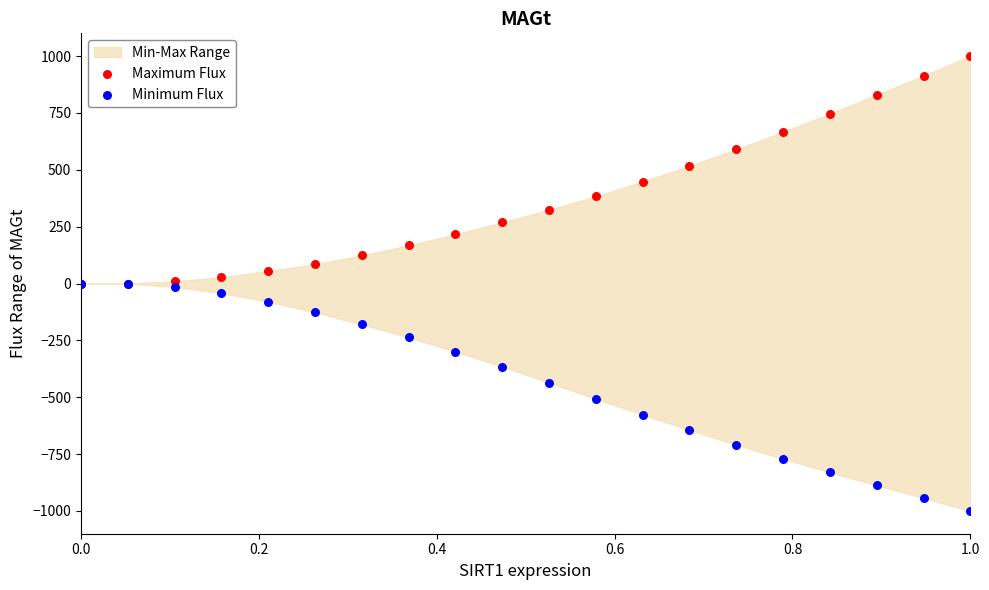

What are all the series names shown in the legend?

Maximum Flux, Minimum Flux